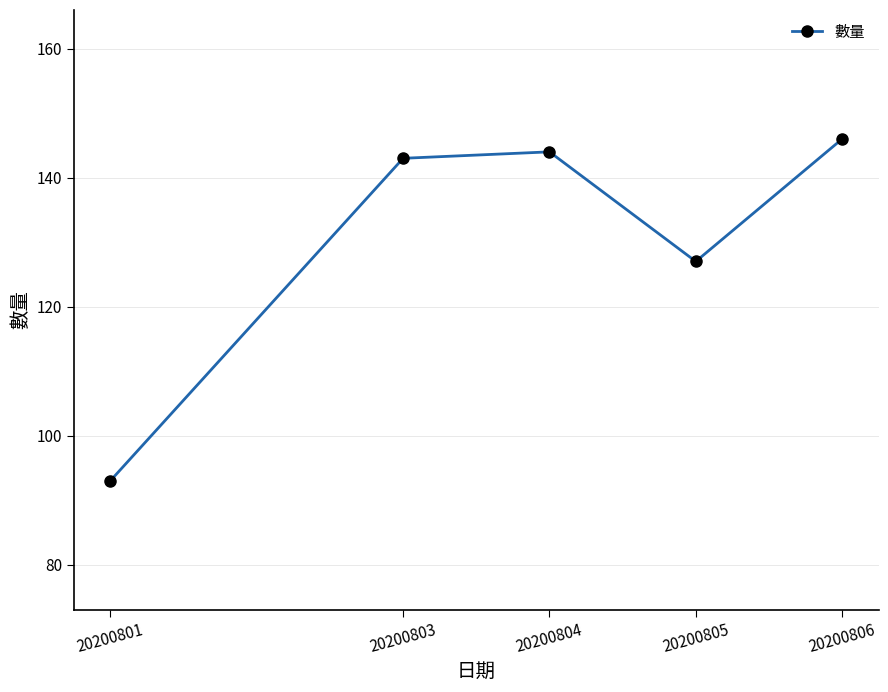

Rank the categories by value from highest to lowest.

20200806, 20200804, 20200803, 20200805, 20200801